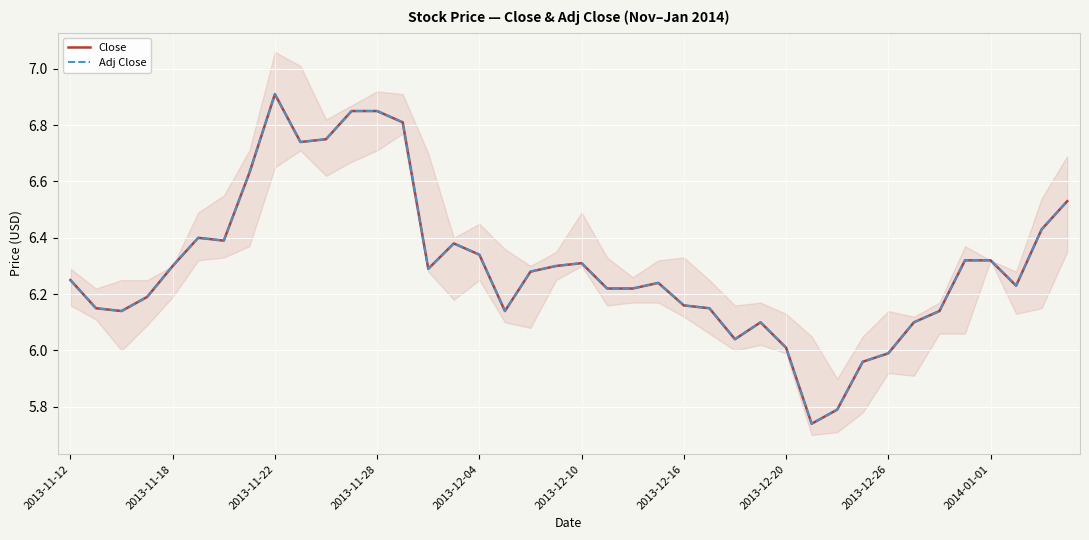

List the series in order of their peak value, highest first.

Close, Adj Close